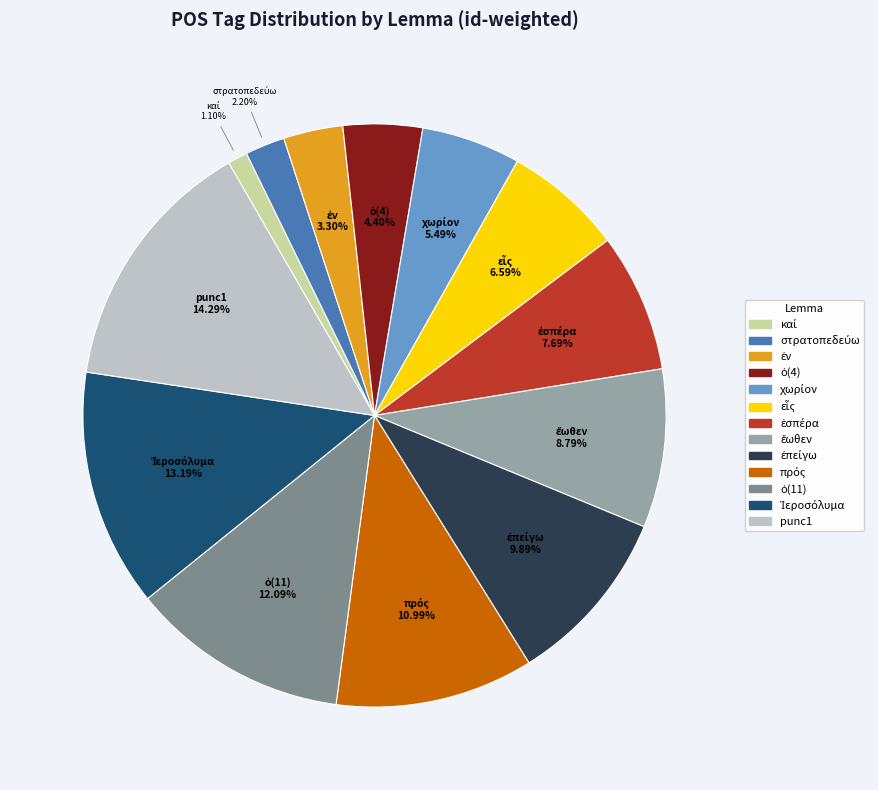

Is there any slice that represents more than half of the pie?

No